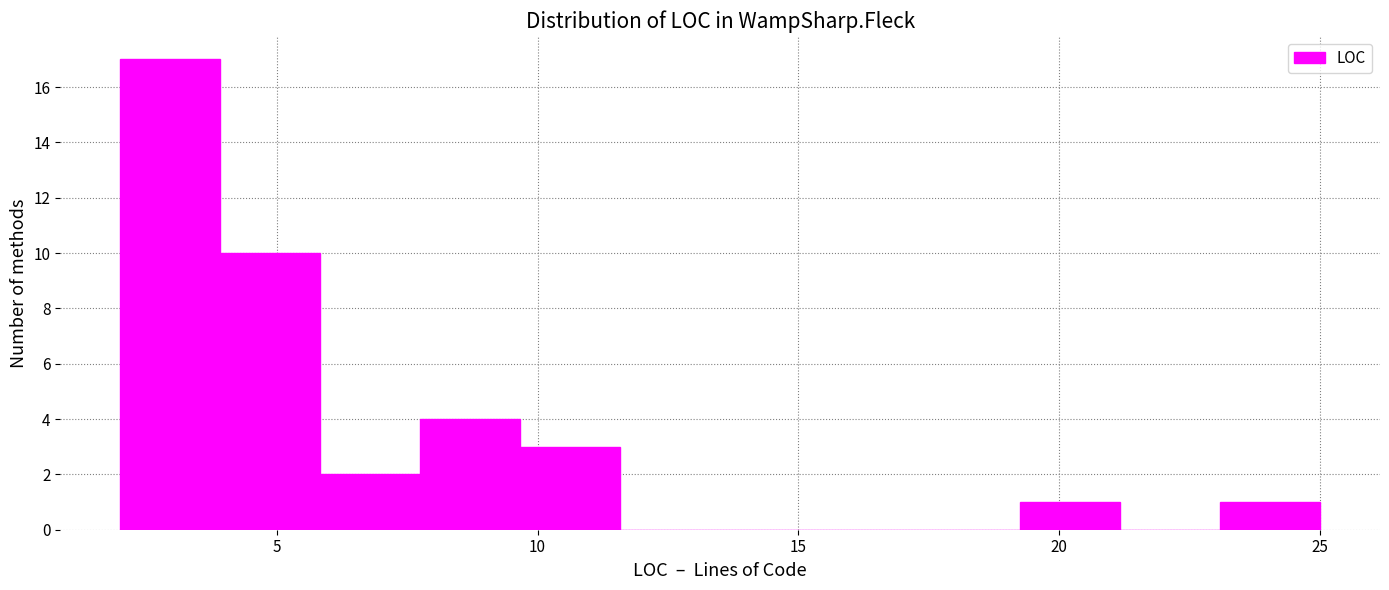

Read against the x-axis, roughly where is the centre of the tallest bar?

3.0